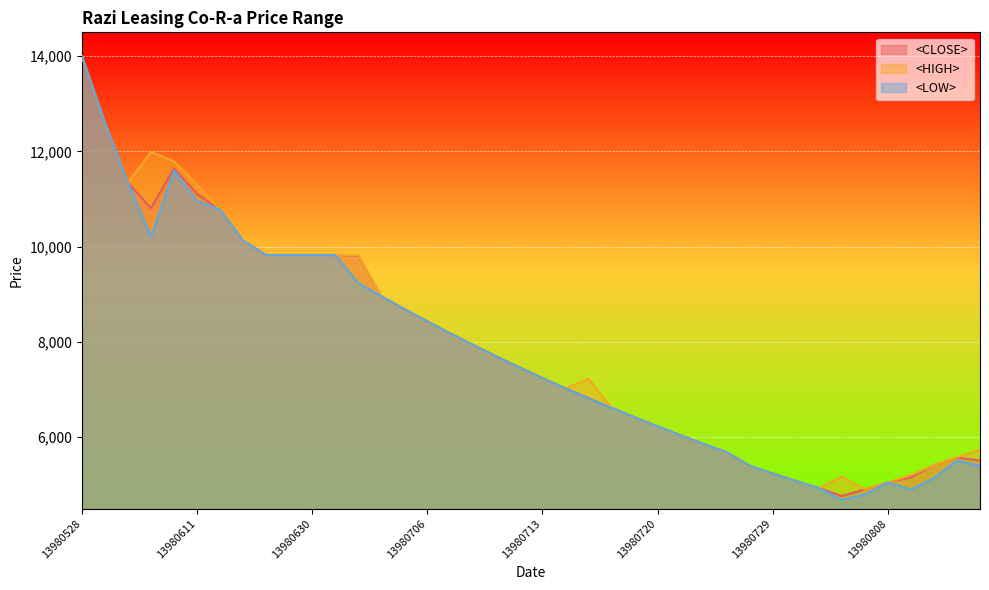

What is the sum of all <LOW> values?

311600